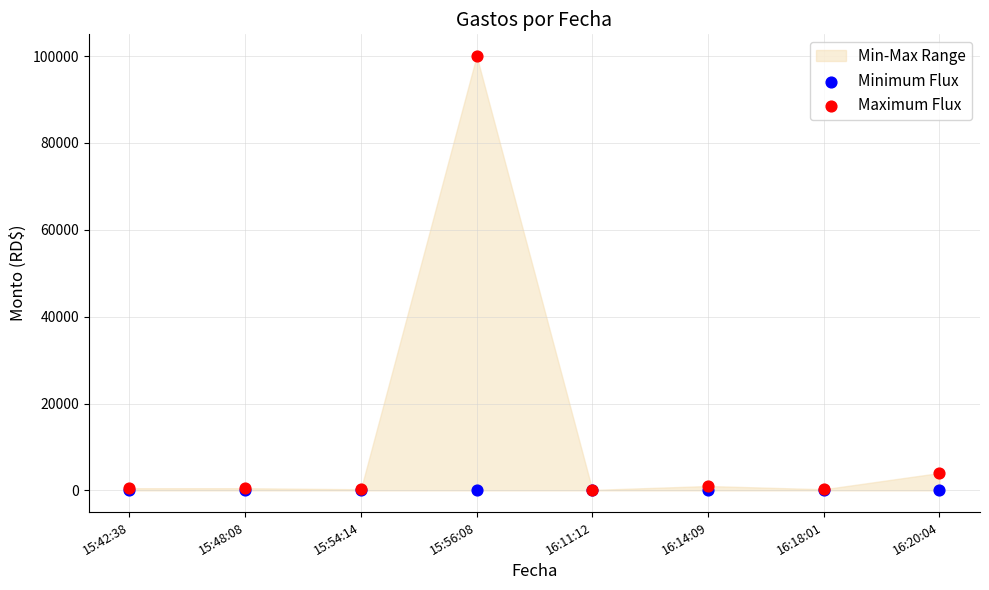

Which series contains the highest Y value?

Maximum Flux